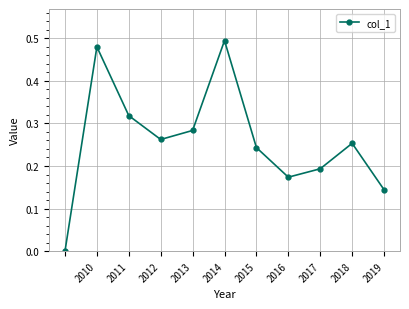

How many interior local valleys (lower than both neighbors) does the data have?

2